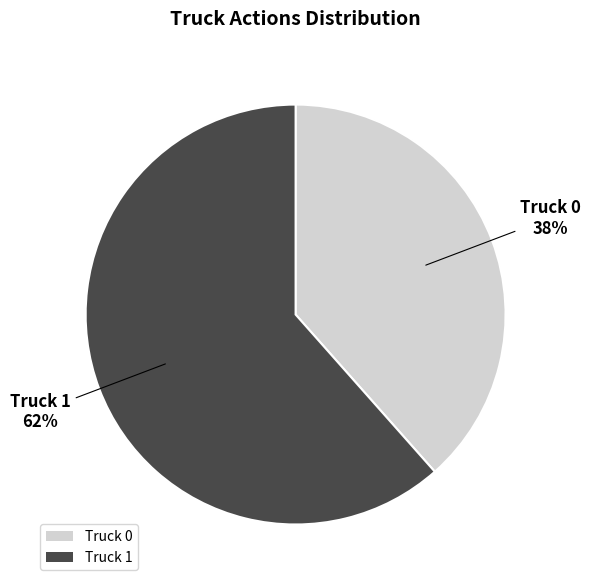

Combined, do Truck 0 and Truck 1 account for over 50%?

Yes